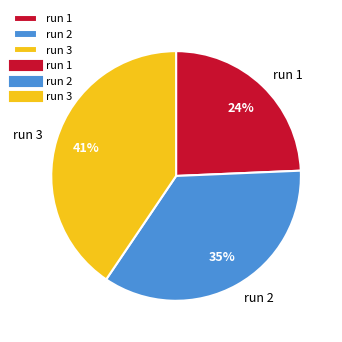

Is the sum of run 2 and run 1 greater than half?

Yes